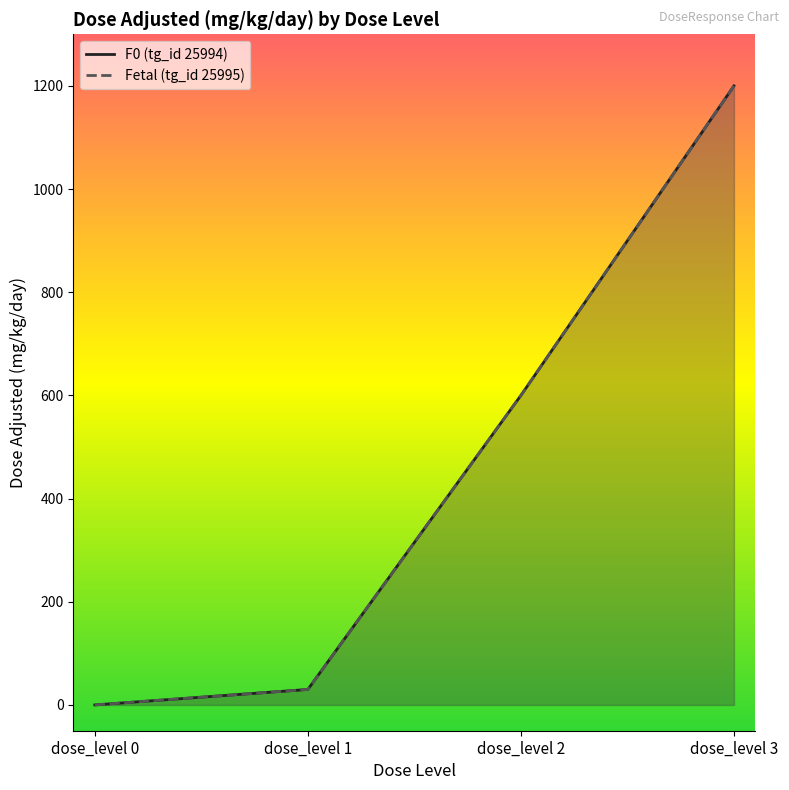

What is the sum of all F0 (tg_id 25994) values?

1830